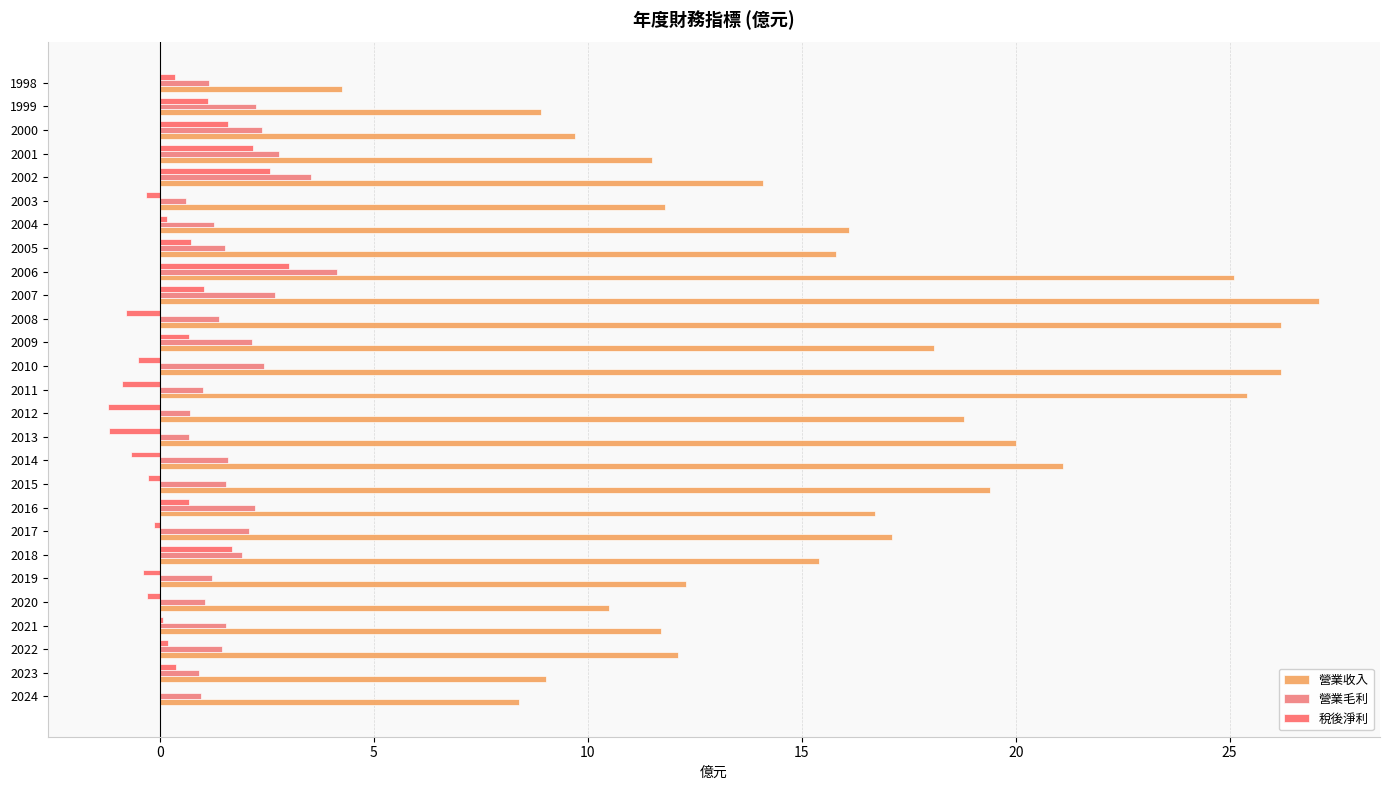

Count the number of categories in the chart.

27